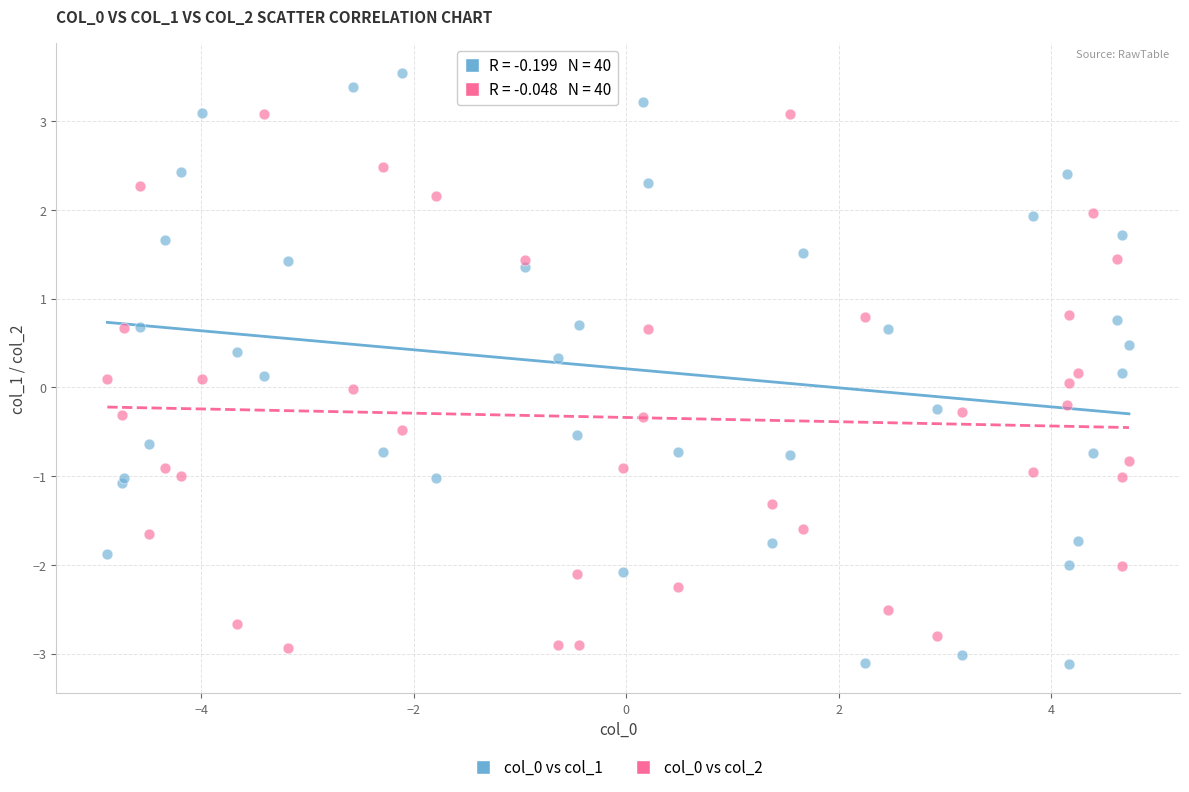

What is the X range (max minus min) for the scatter plot?

9.6